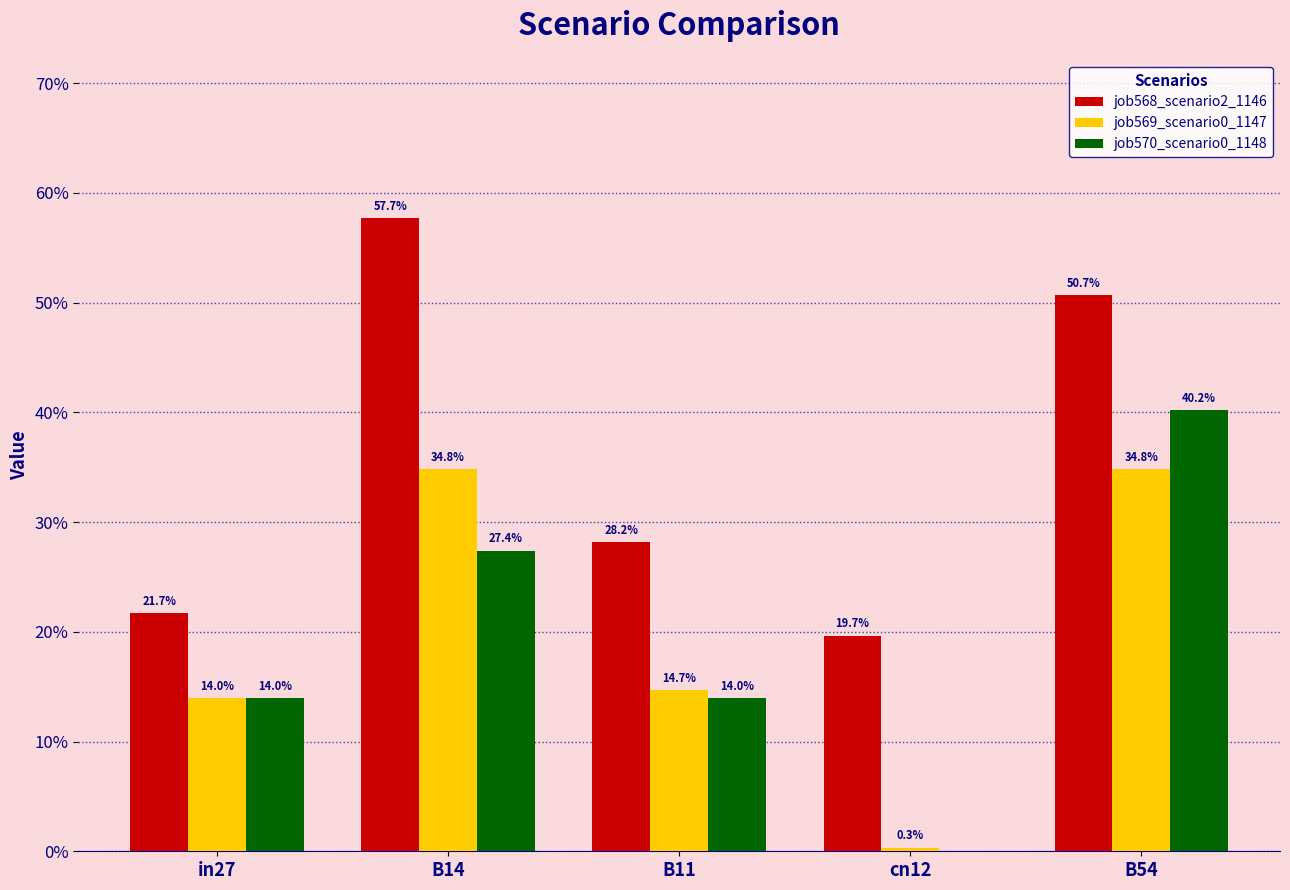

What is the average value of the job568_scenario2_1146 series?

0.4